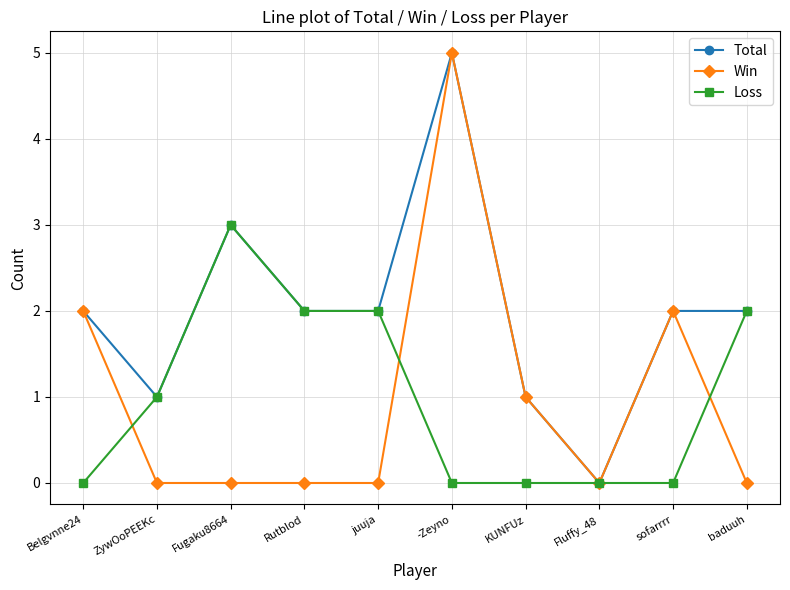

How many data points does each series have?

10